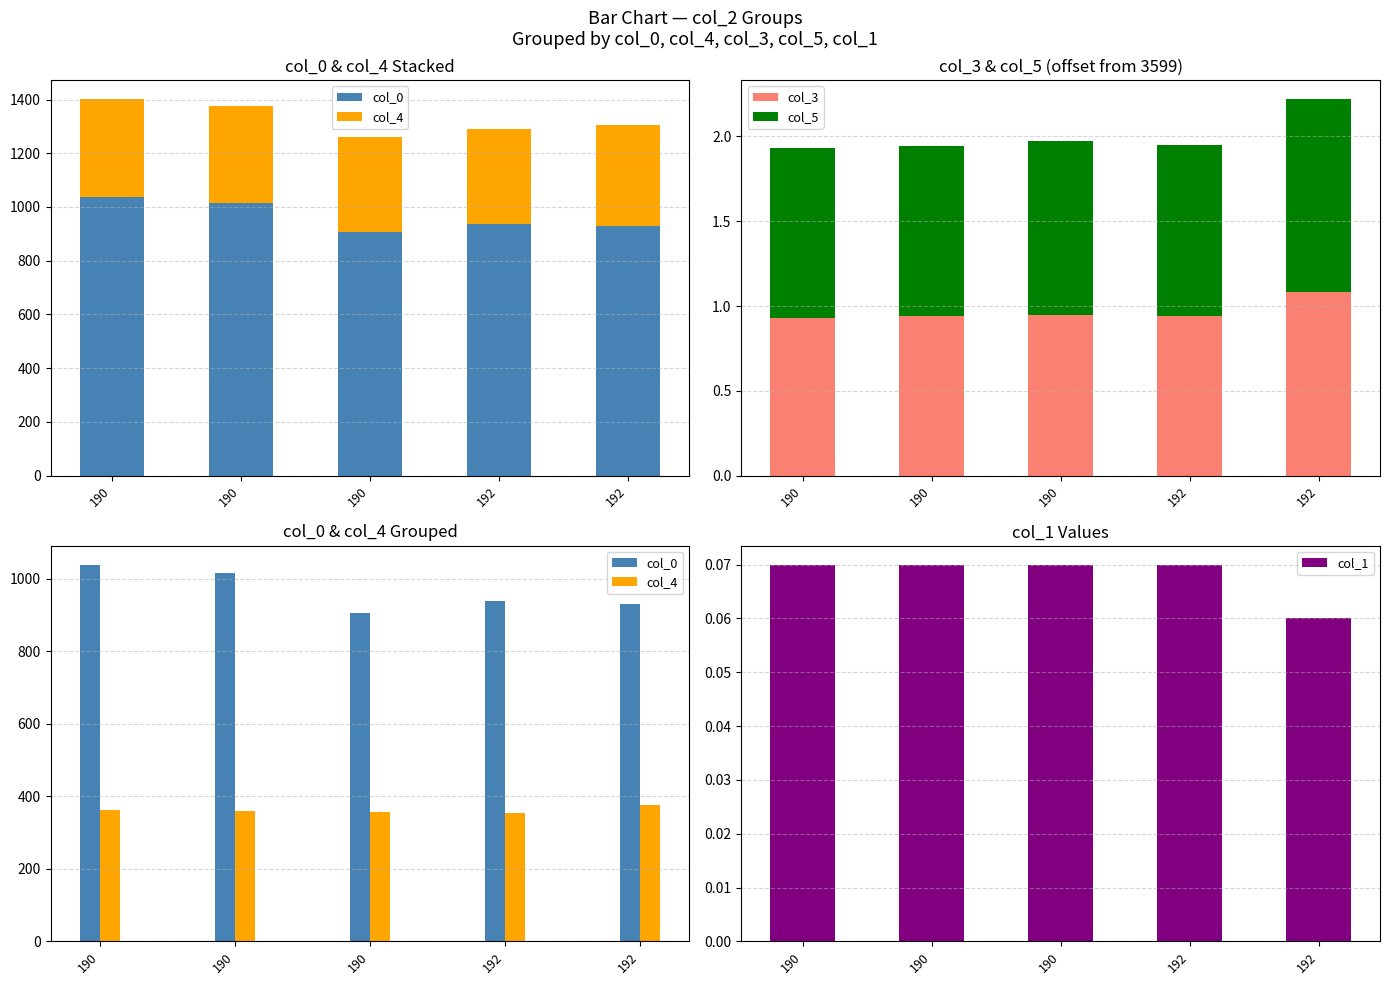

What are all the series names shown in the legend?

col_0, col_4, col_3, col_5, col_1